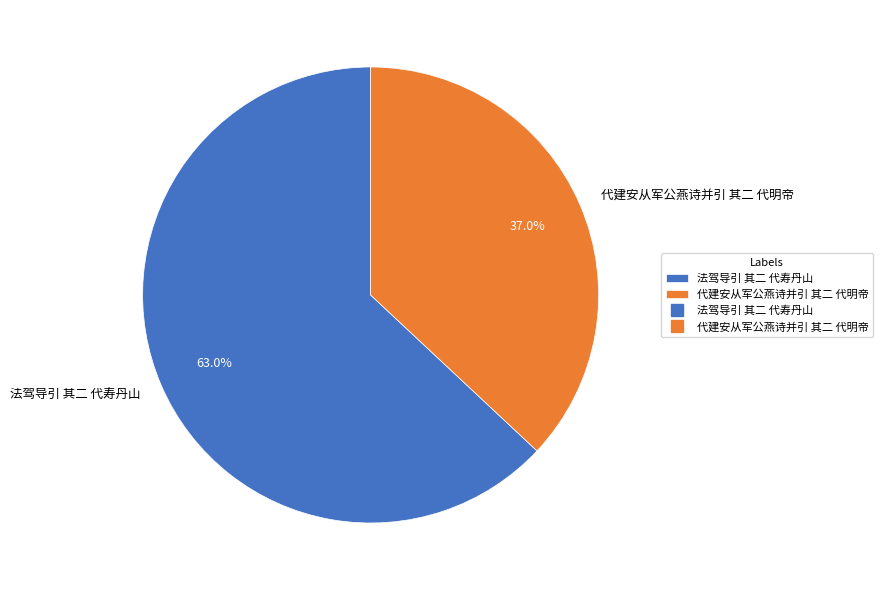

Do 代建安从军公燕诗并引 其二 代明帝 and 法驾导引 其二 代寿丹山 together represent more than half of the pie?

Yes